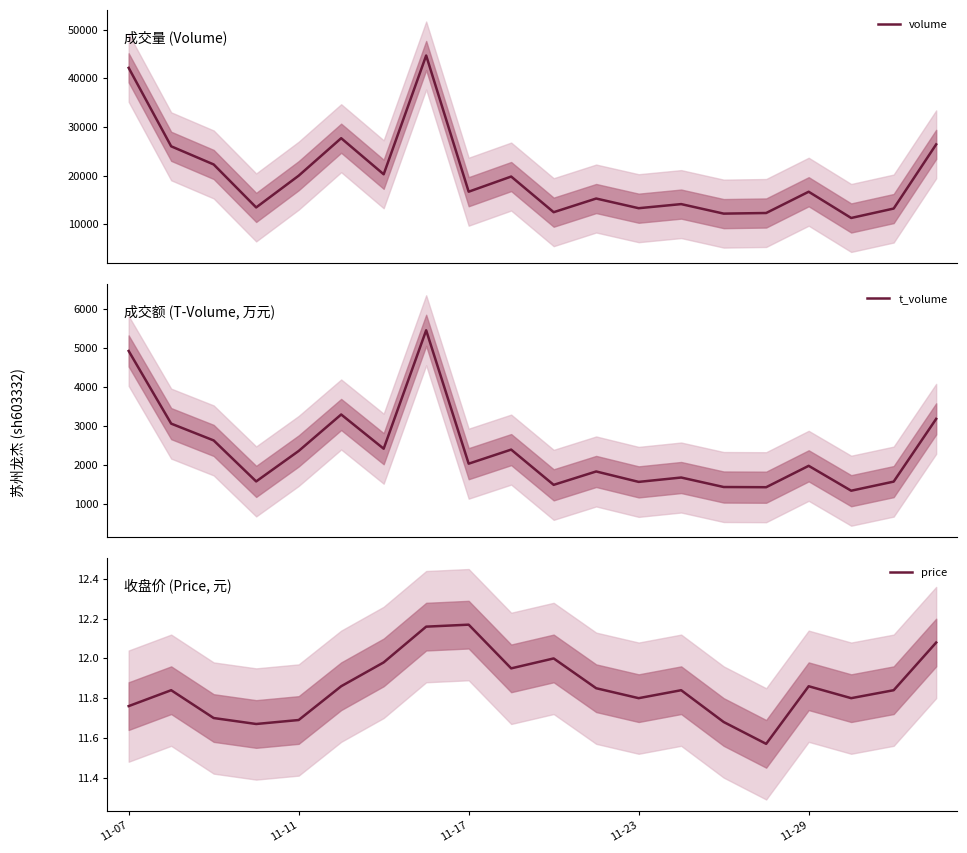

True or false: volume and t_volume cross at least once.

False